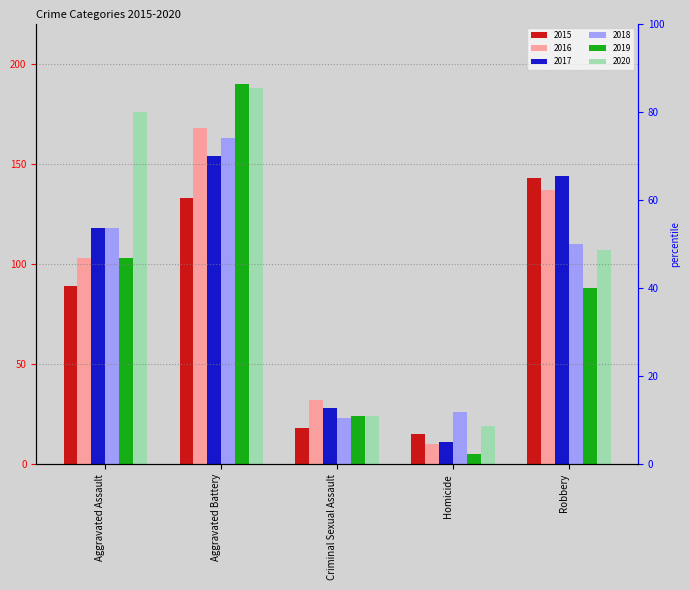

How many groups of bars are there?

5